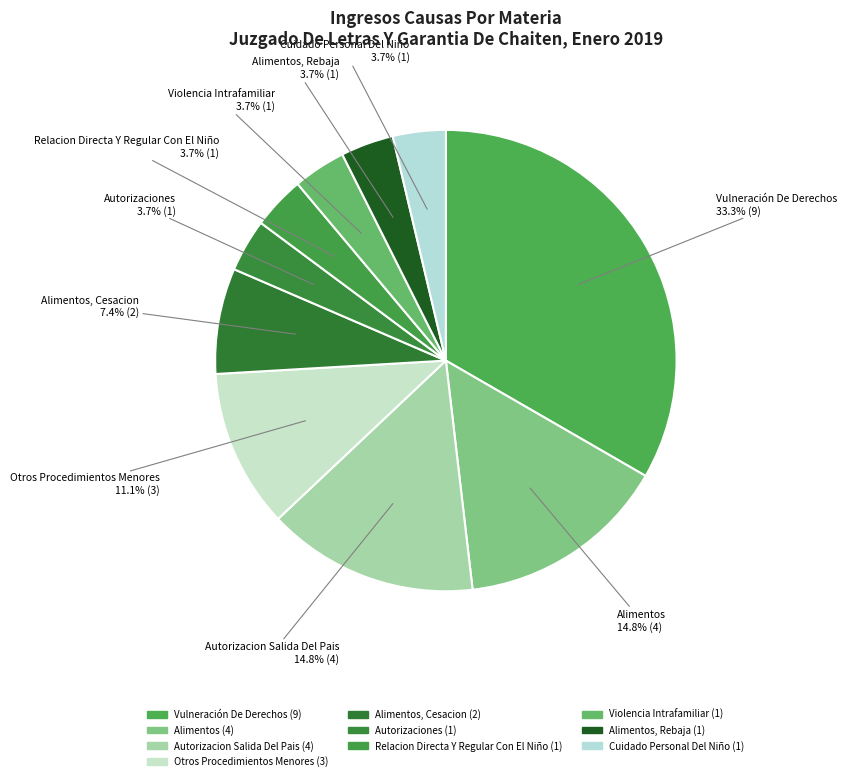

Which has a higher value, Vulneración De Derechos or Alimentos, Cesacion?

Vulneración De Derechos